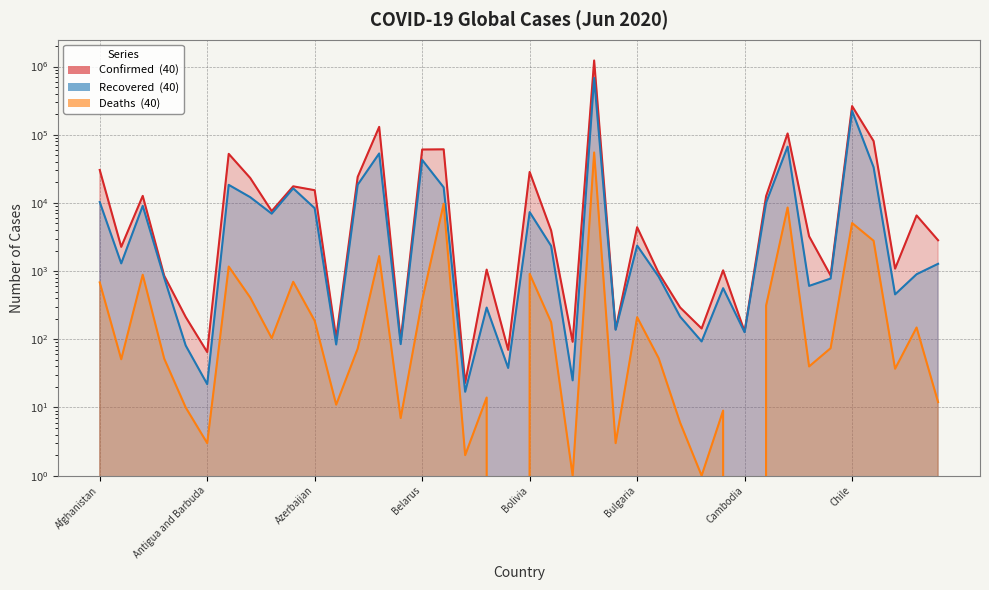

Which series has the largest total across all categories?

Confirmed